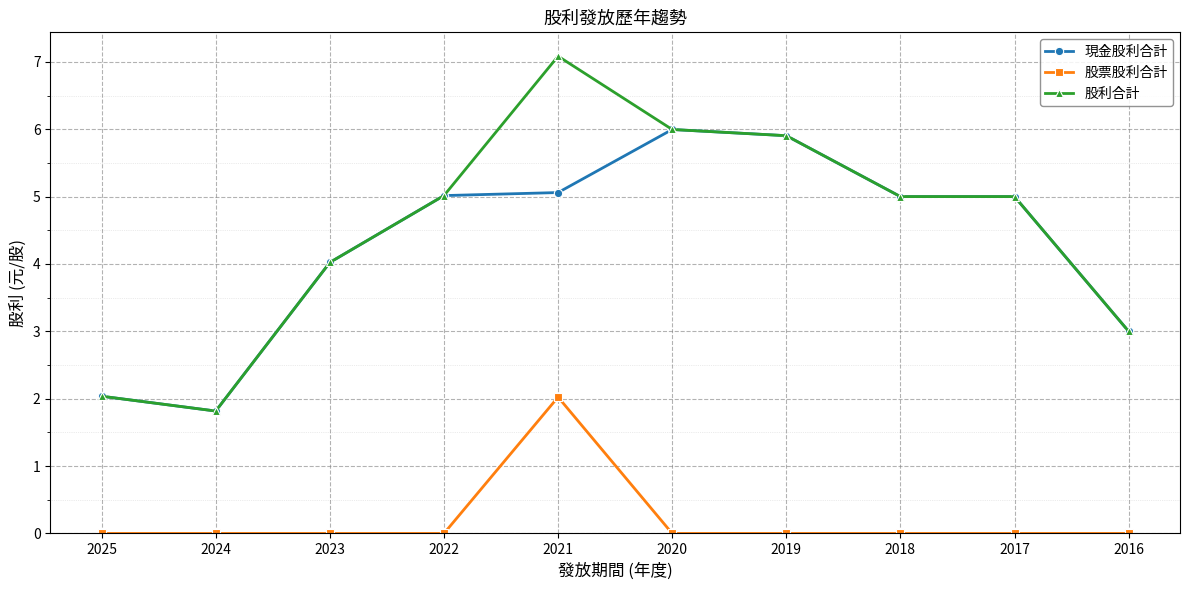

What is the maximum value shown in the chart?

7.1